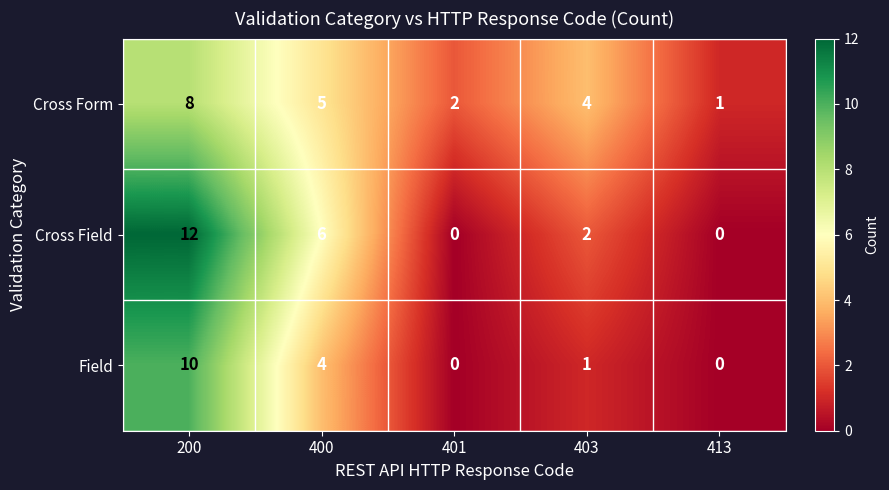

Rank the series by their maximum value, from lowest to highest.

Cross Form, Field, Cross Field